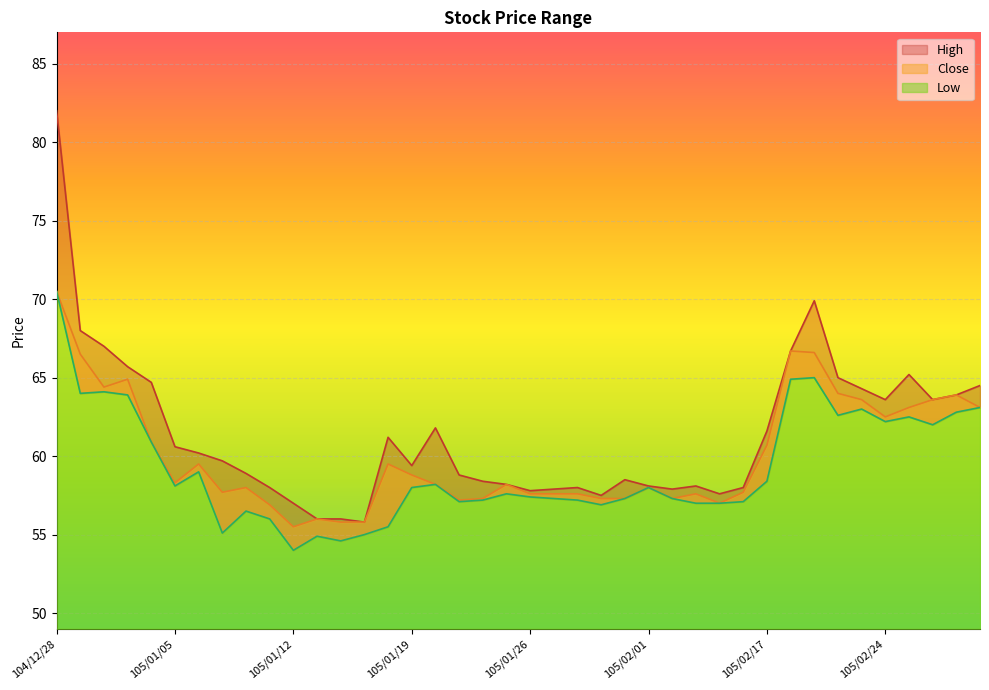

What is the sum of all Low values?

2369.2